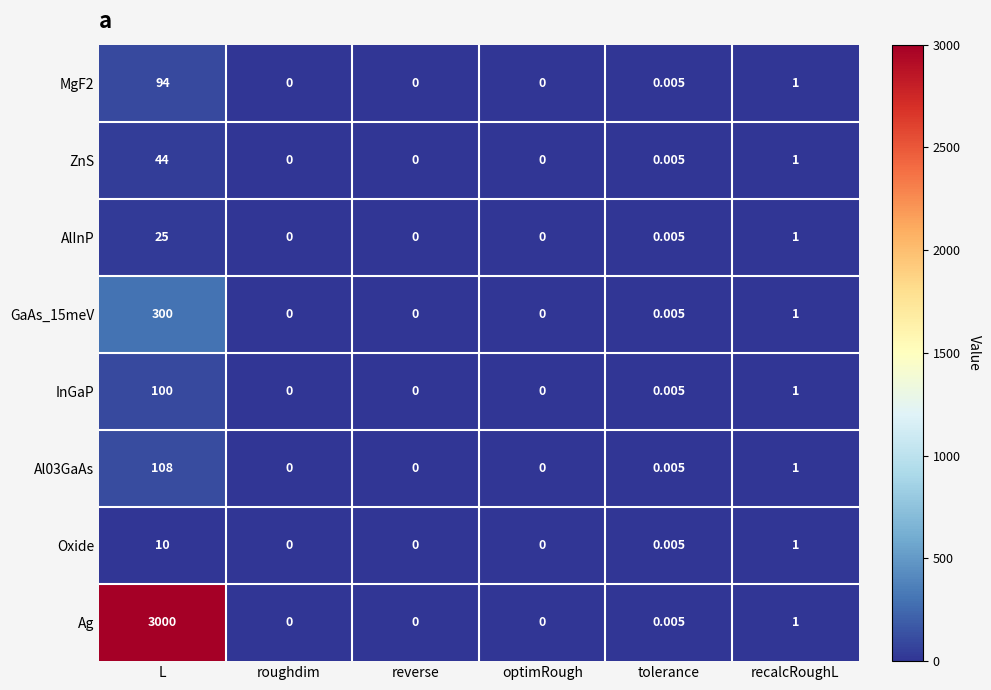

Between L and reverse, which series saw the biggest shift?

Ag